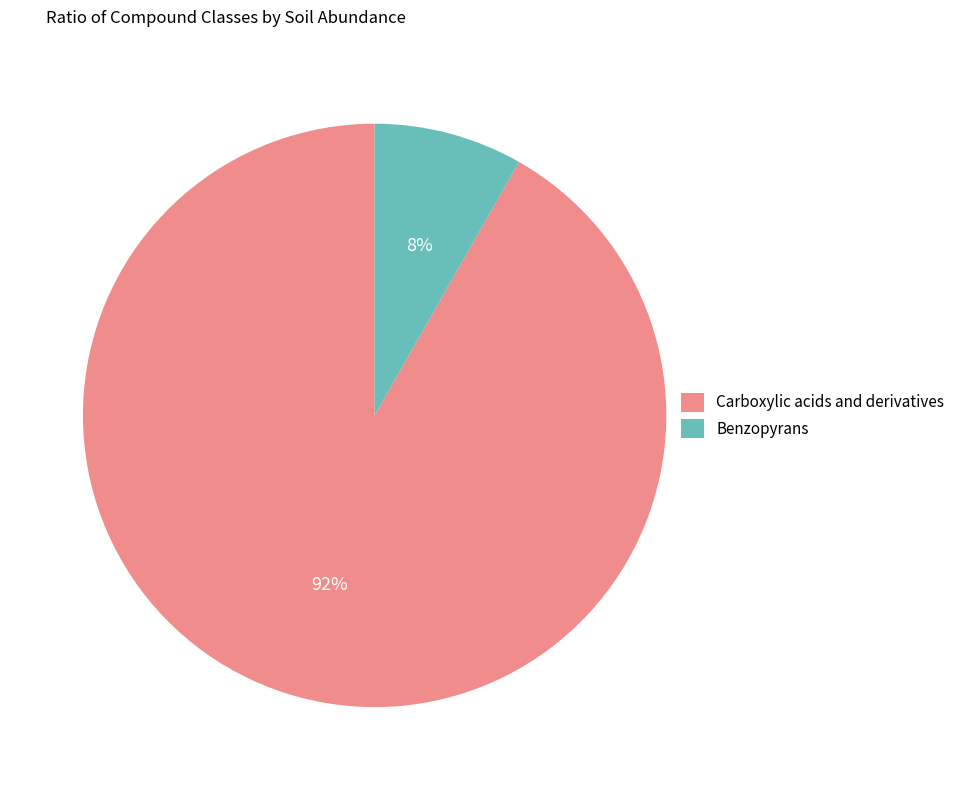

Which slice represents more than half of the pie?

Carboxylic acids and derivatives